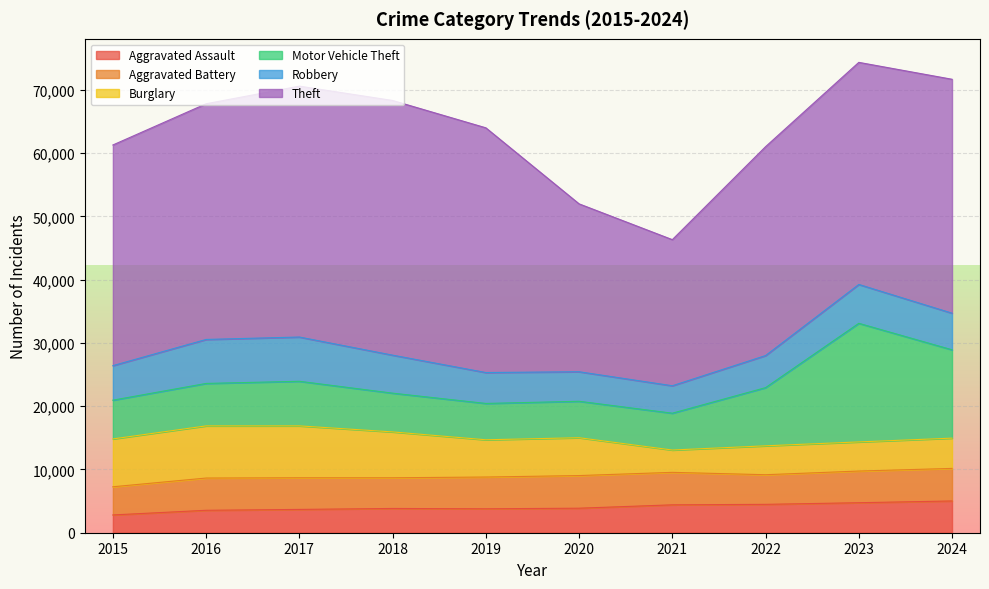

Between which two adjacent categories do Burglary and Aggravated Battery first intersect?

2020 and 2021